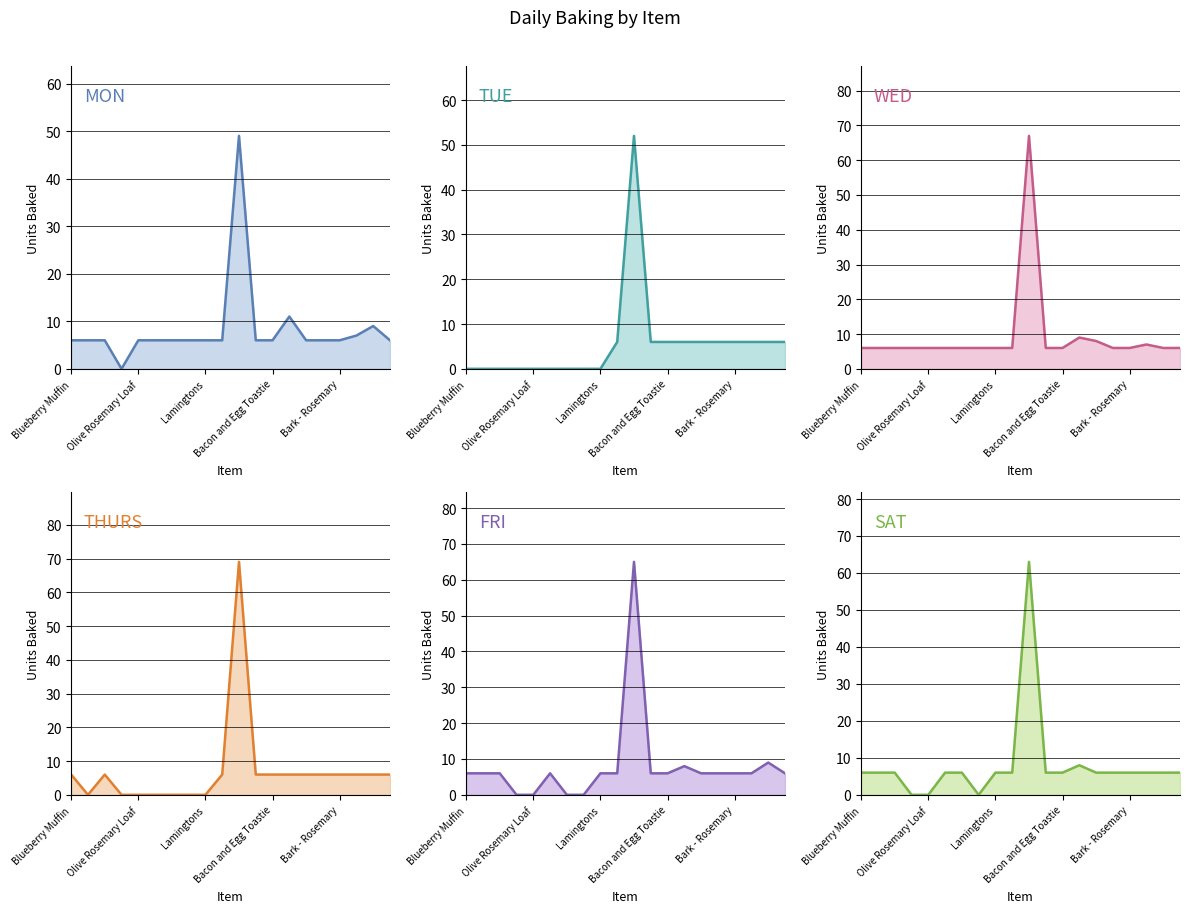

True or false: TUE and MON cross at least once.

False